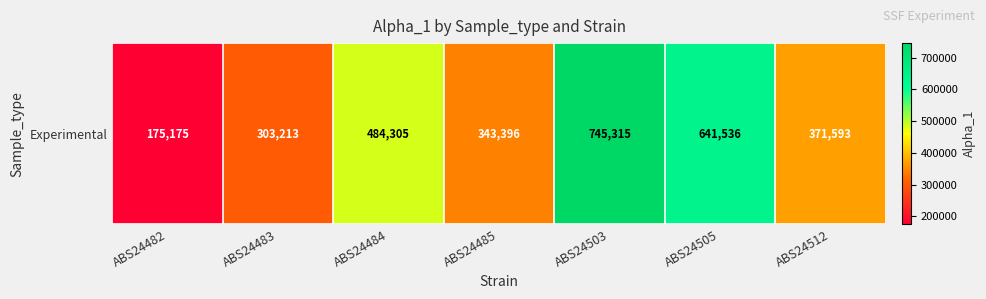

Rank the categories by value from highest to lowest.

ABS24503, ABS24505, ABS24484, ABS24512, ABS24485, ABS24483, ABS24482